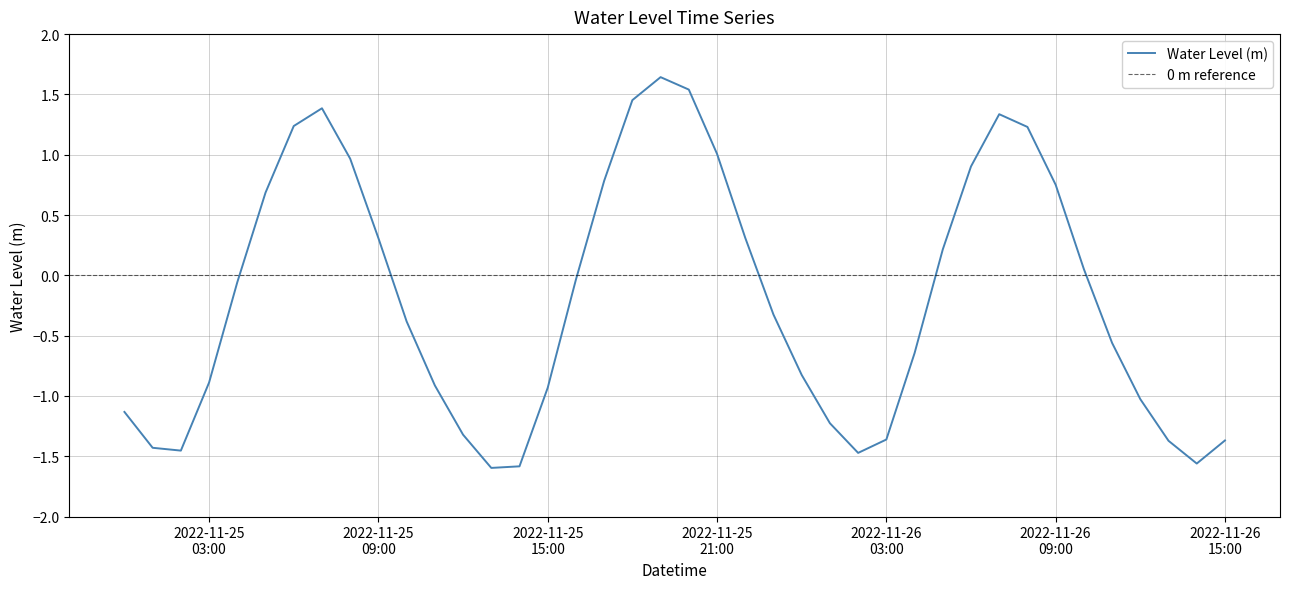

Reading left to right, list all the values displayed in this chart.

-1.1	-1.4	-1.5	-0.9	-0.1	0.7	1.2	1.4	1.0	0.3	-0.4	-0.9	-1.3	-1.6	-1.6	-0.9	-0.0	0.8	1.5	1.6	1.5	1.0	0.3	-0.3	-0.8	-1.2	-1.5	-1.4	-0.6	0.2	0.9	1.3	1.2	0.8	0.1	-0.6	-1.0	-1.4	-1.6	-1.4